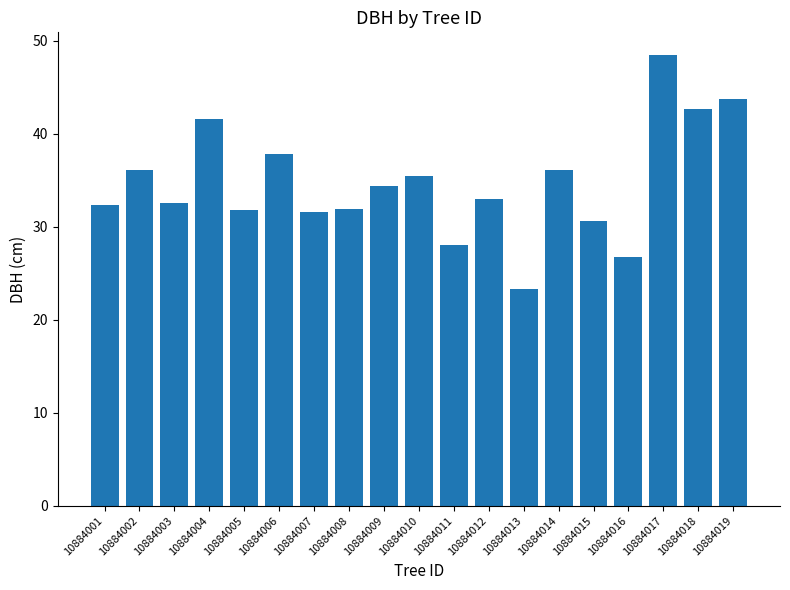

Where does the data first go above 33?

10884002